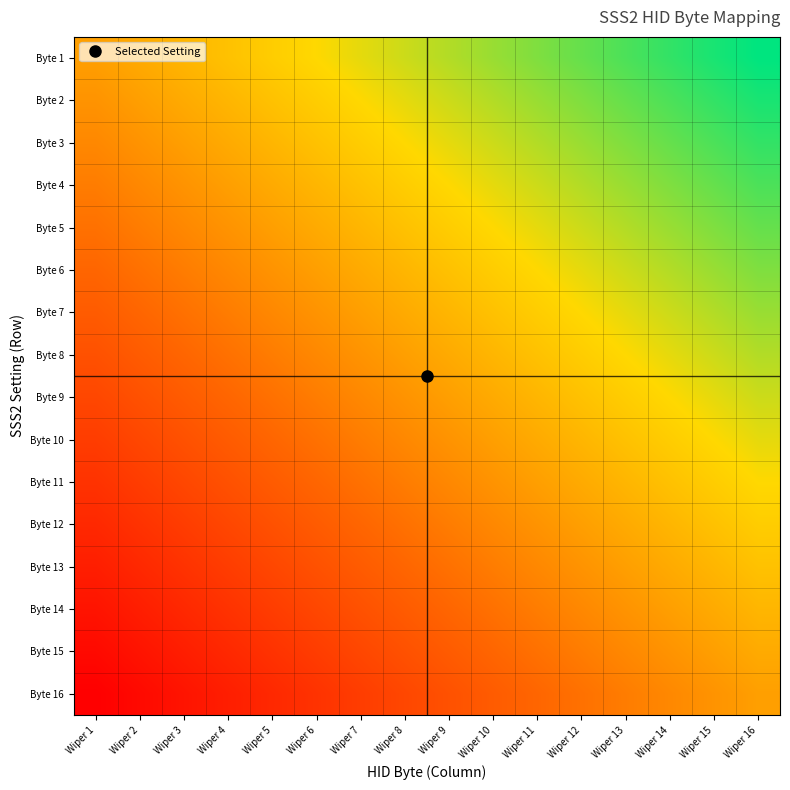

What is the total value across all series at Wiper 10?

1.6